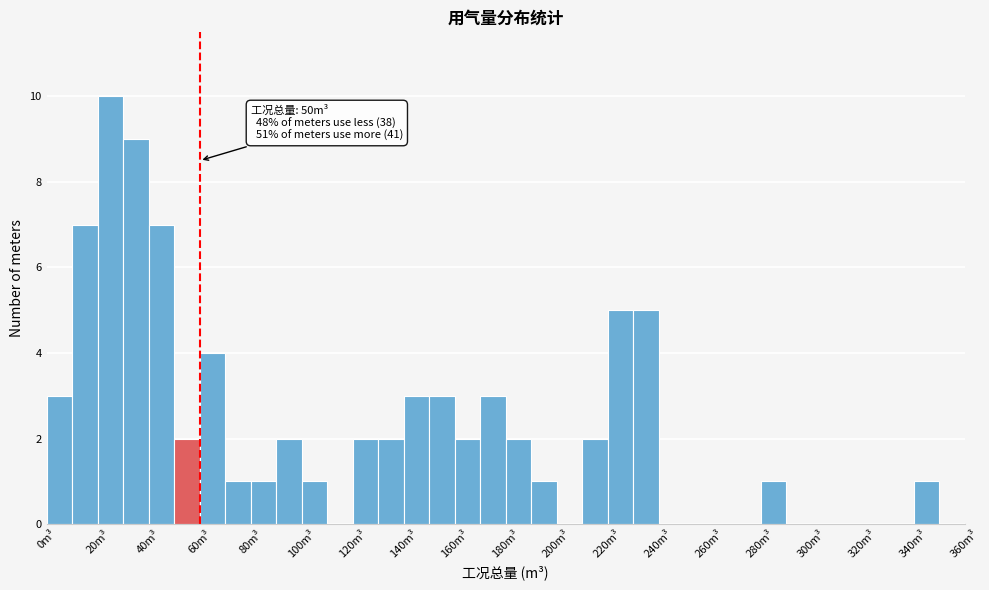

Over which range of the x-axis is the bar tallest?

20 to 30